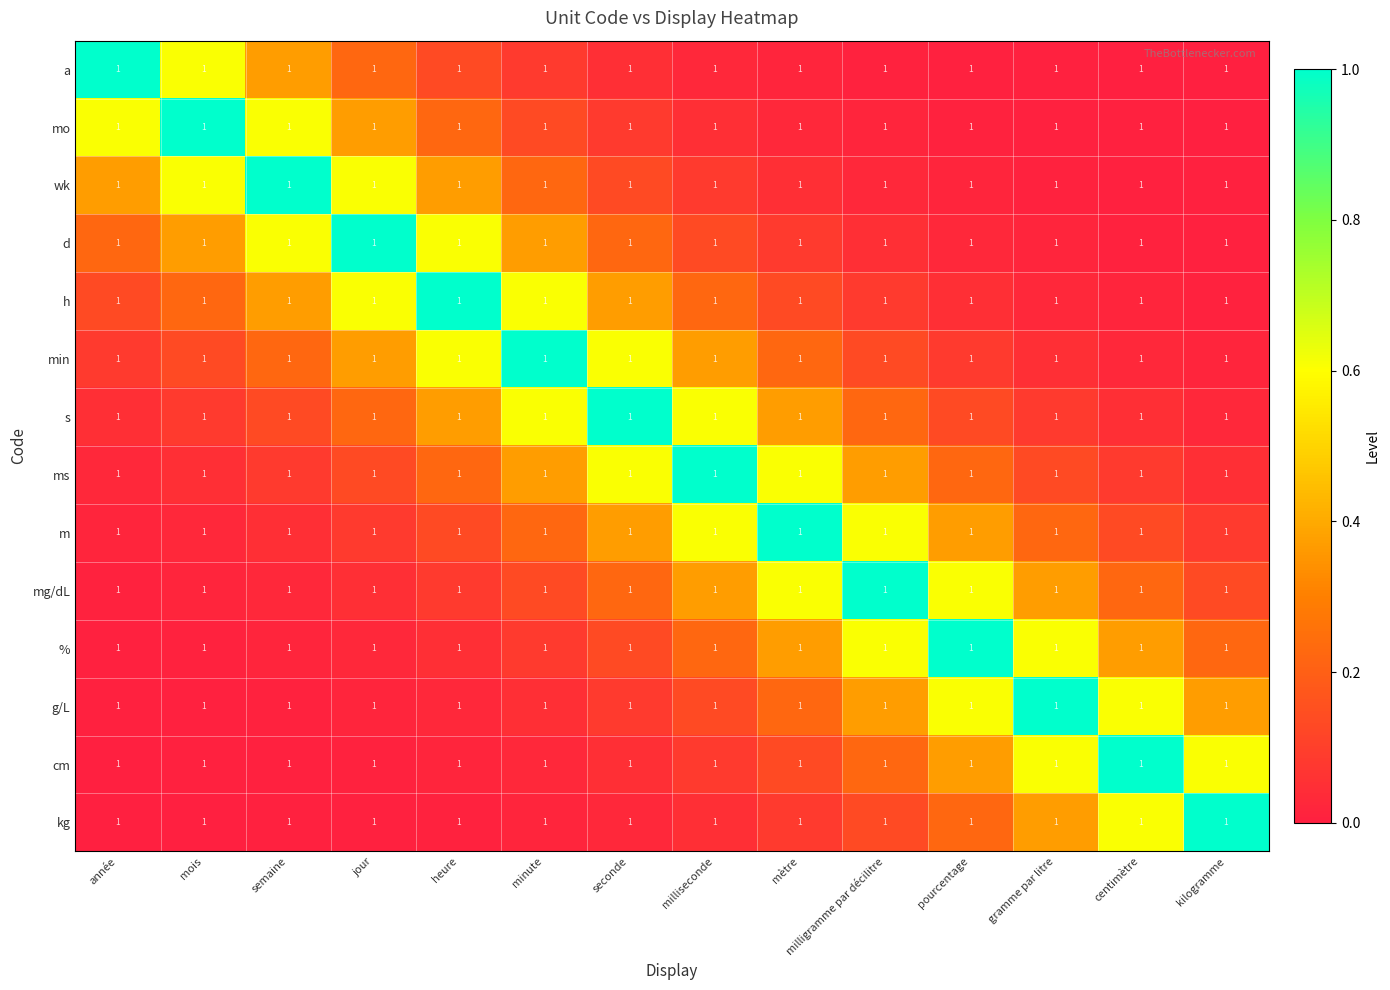

What is the difference between the maximum and minimum values in the d series?

1.0